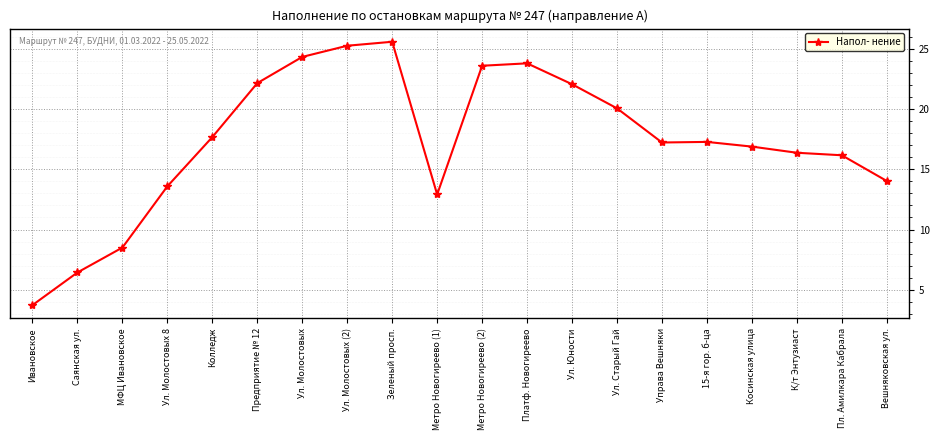

True or false: there are more than 0 points higher than both neighbors.

True